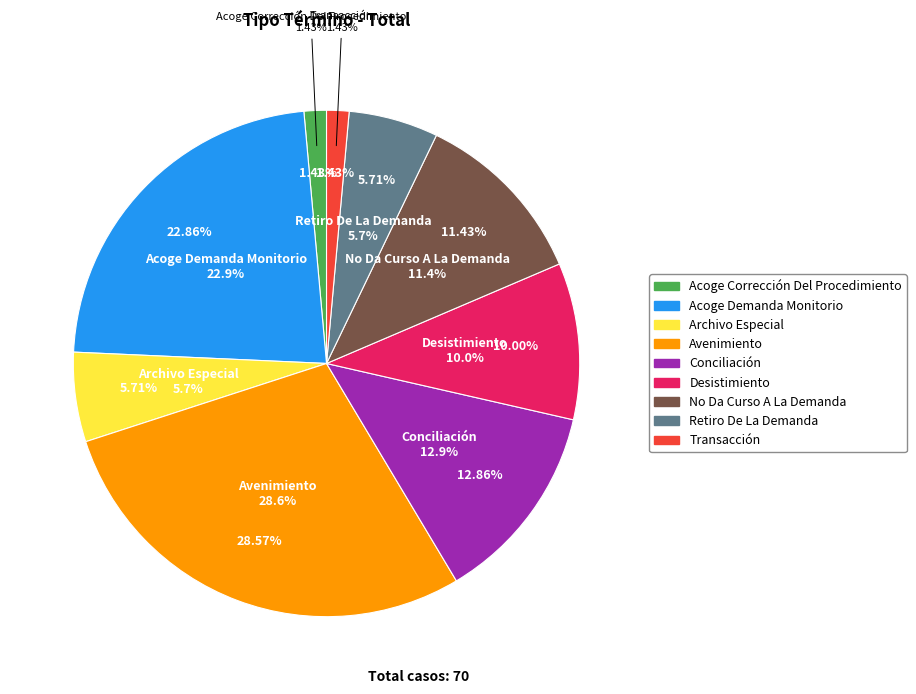

To the nearest percent, what is the combined percentage of Retiro De La Demanda and Avenimiento?

34%